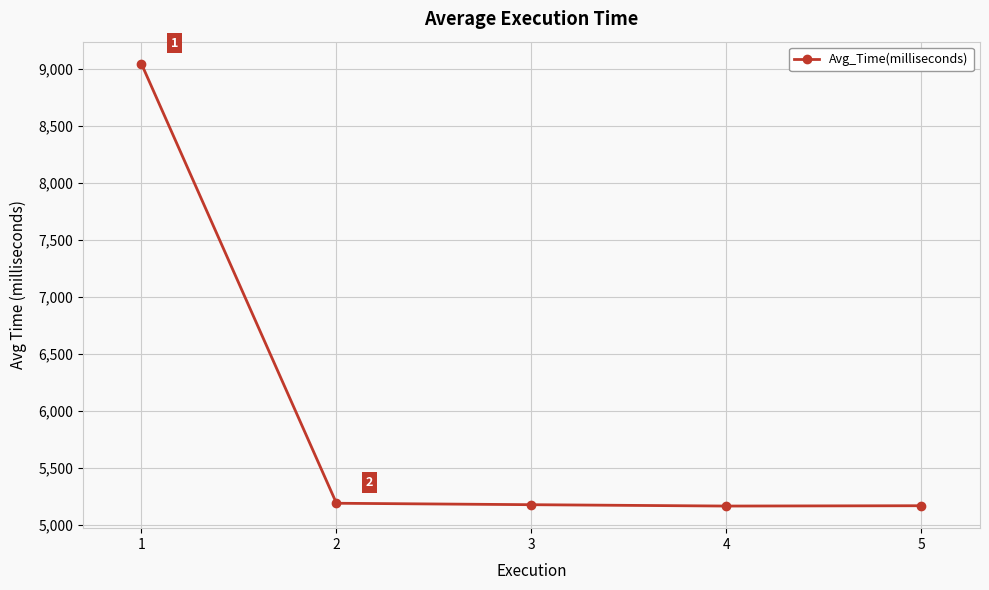

What is the maximum value shown in the chart?

9043.2